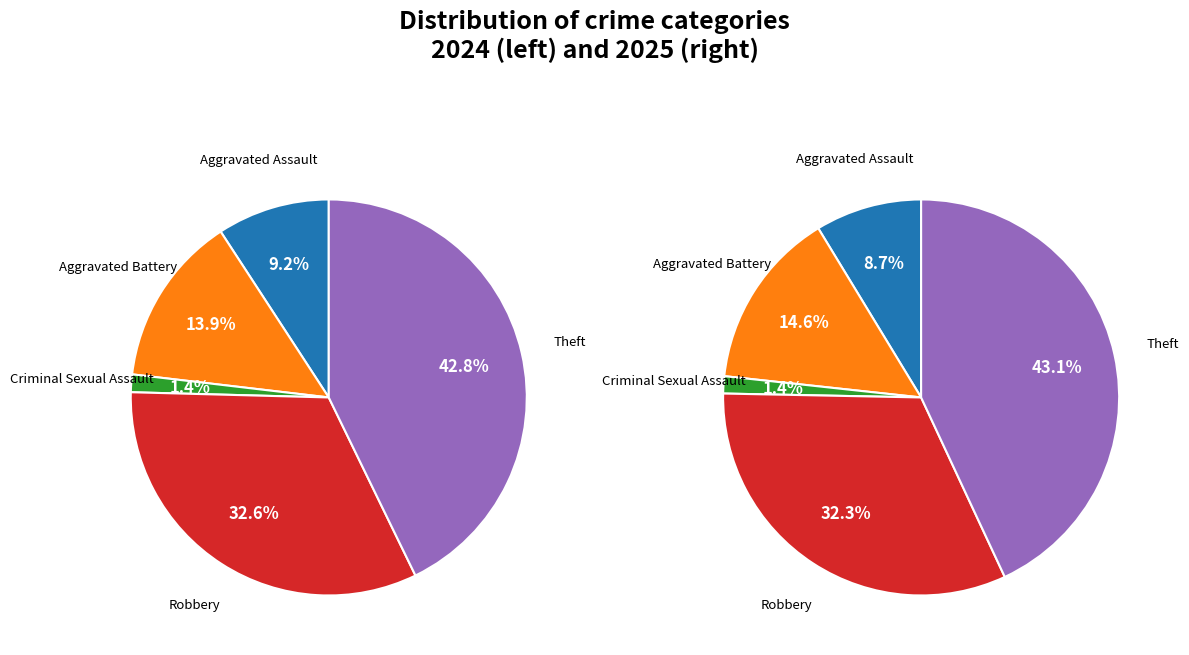

To the nearest percent, what is the difference between the values_2024 and 3 slice percentages?

23%